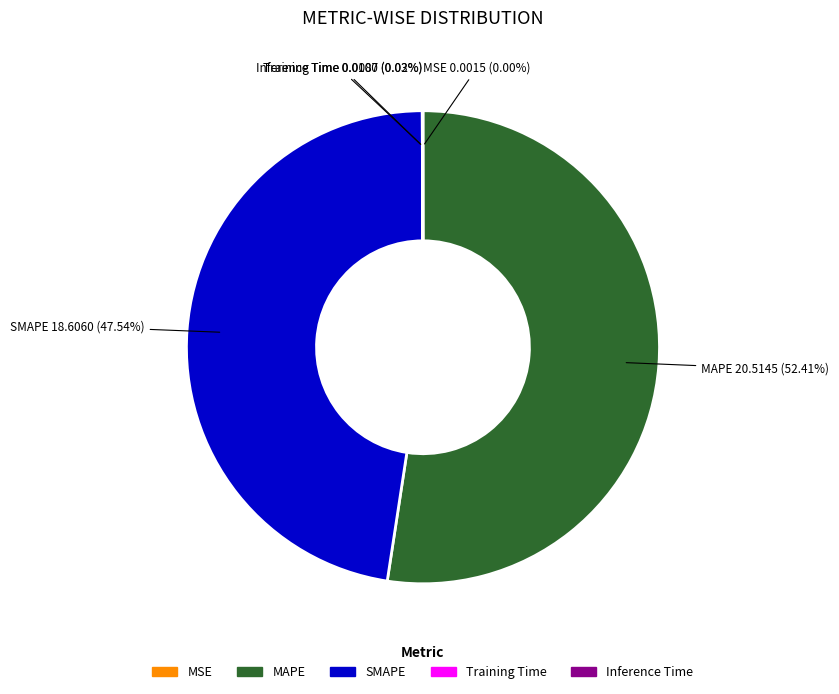

To the nearest percent, what is the average slice percentage?

20%